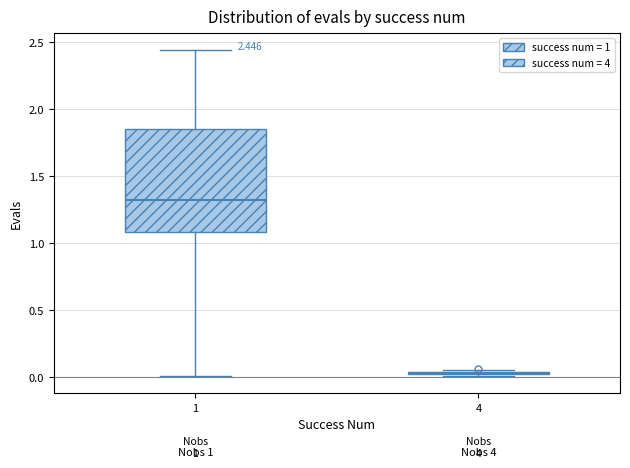

Comparing the boxes themselves (not the whiskers), which one is the tallest?

1